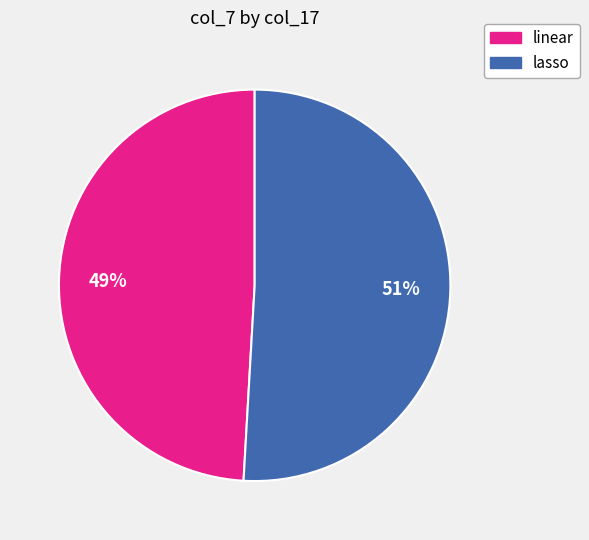

Combined, do lasso and linear account for over 50%?

Yes